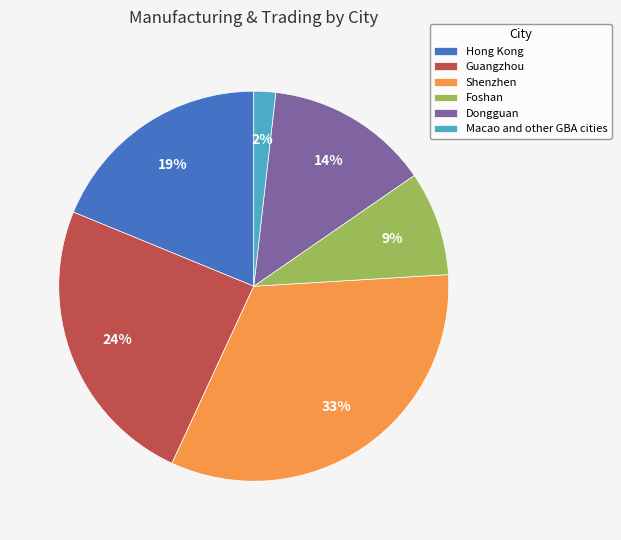

Approximately how many times larger is the value at Macao and other GBA cities compared to Foshan?

0.2